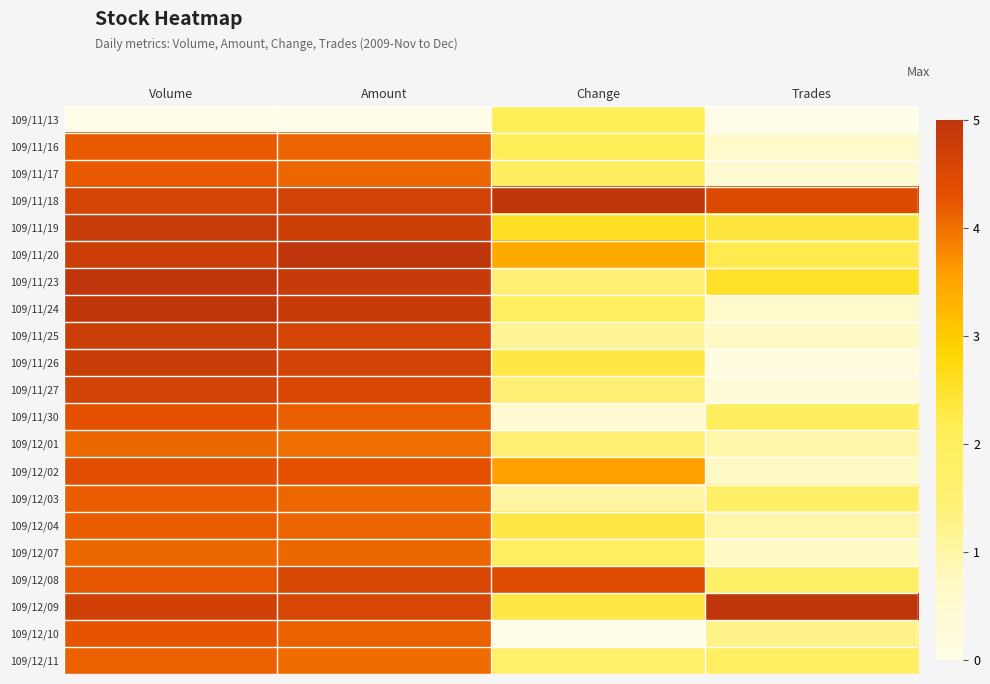

What is the spread (max minus min) of values at Change?

5.0